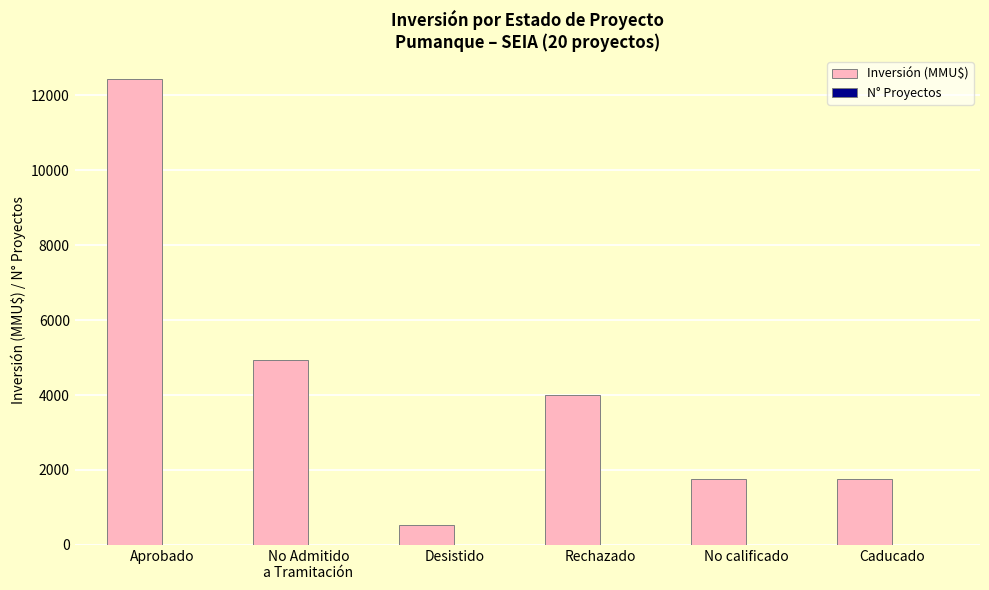

What is the sum of all Inversión (MMU$) values?

25391